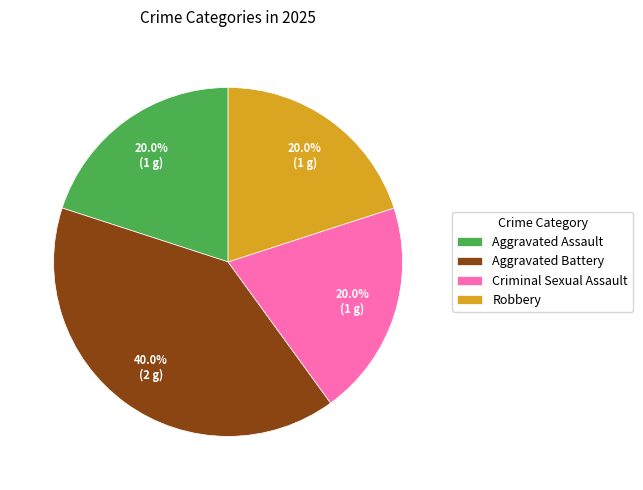

To the nearest percent, what is the difference between the Robbery and Aggravated Battery slice percentages?

20%